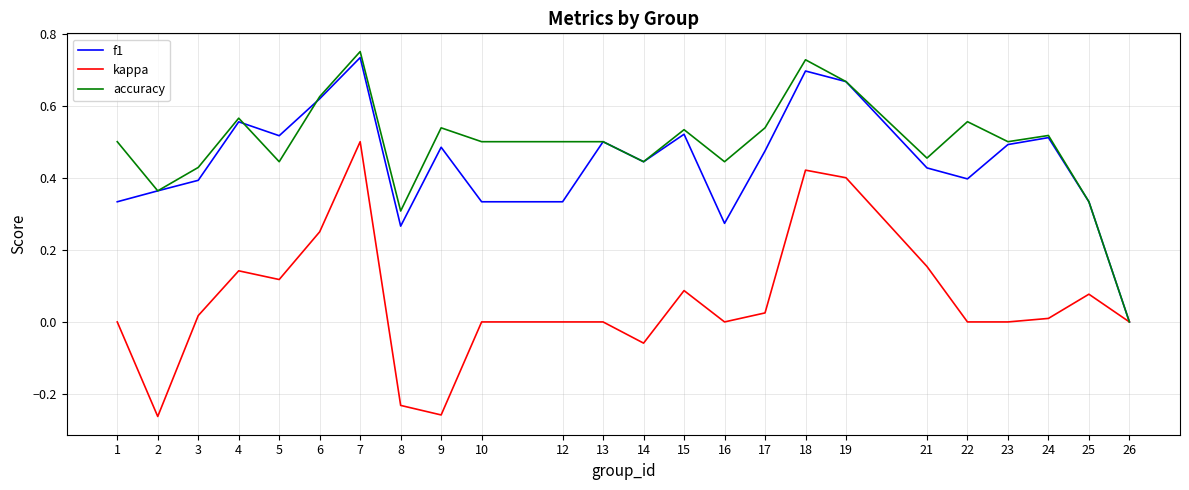

At 9, list the series in order from smallest to largest.

kappa, f1, accuracy